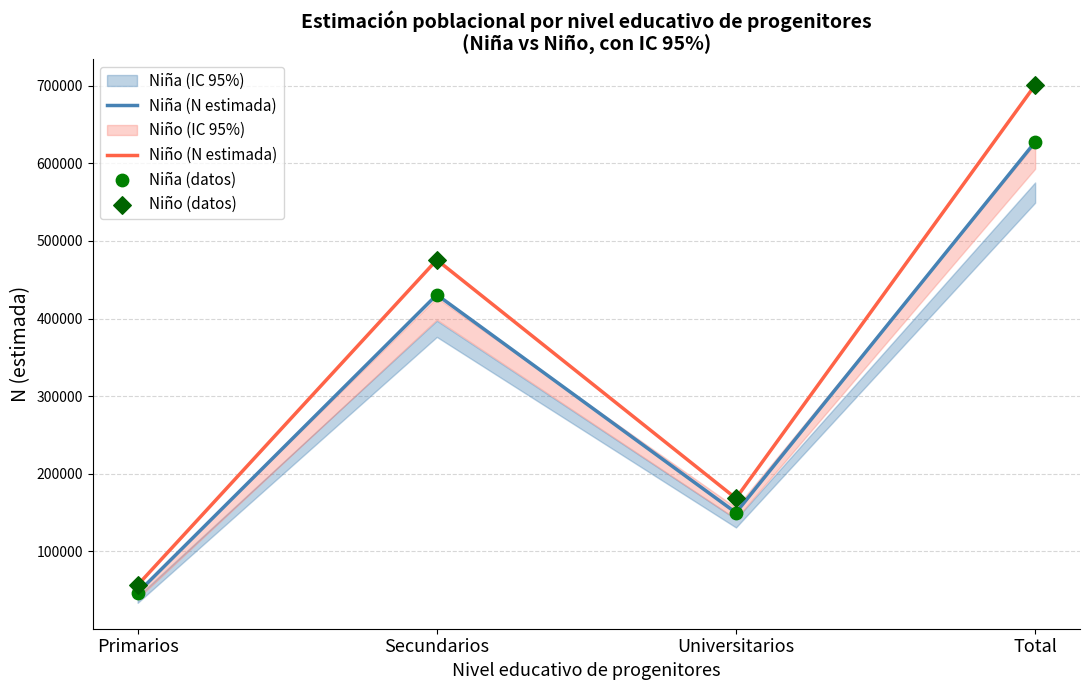

At how many categories does at least one series exceed 537835?

1